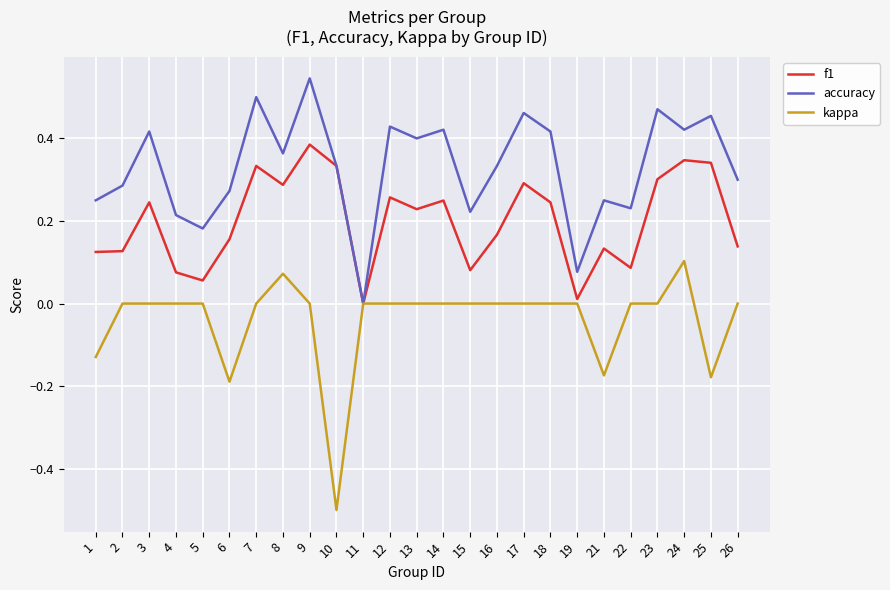

True or false: accuracy has a value of 0.5 at 9.

True